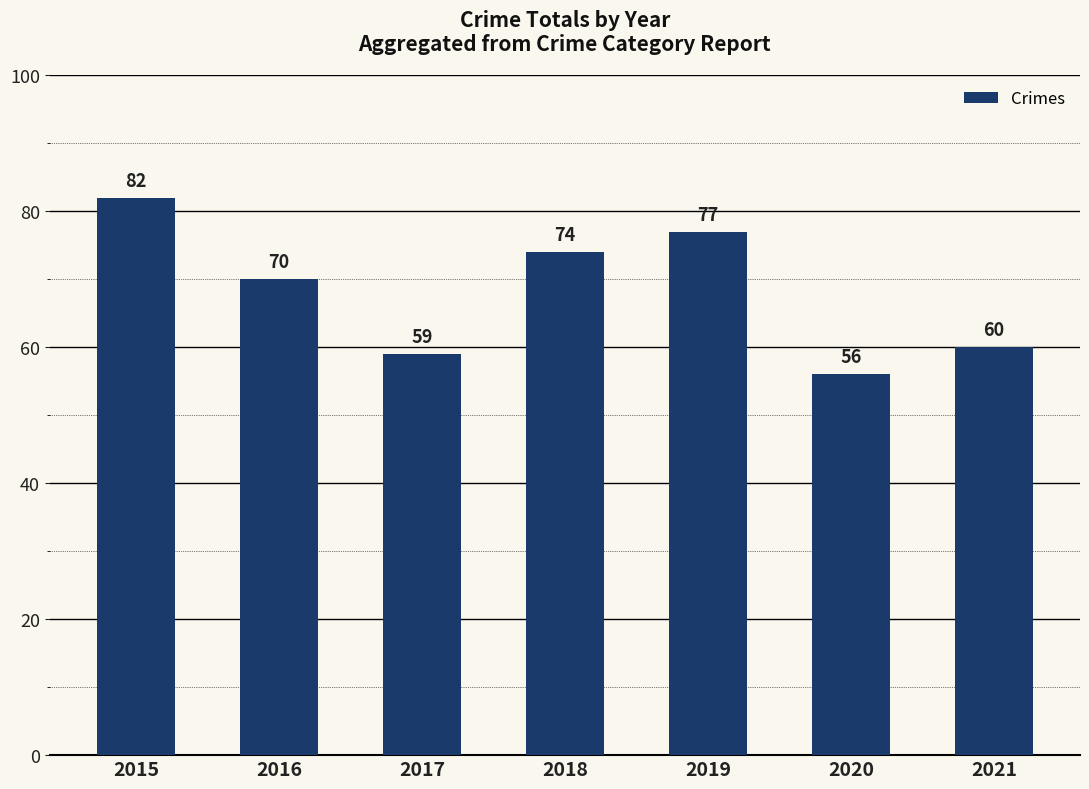

Which has a higher value, 2015 or 2017?

2015